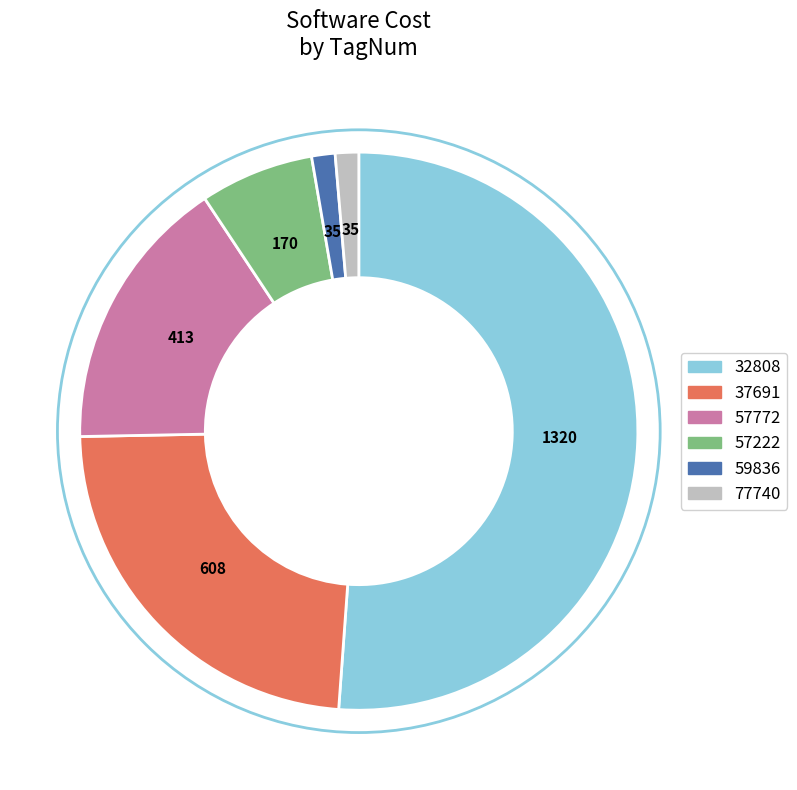

Is there any slice that represents more than half of the pie?

Yes